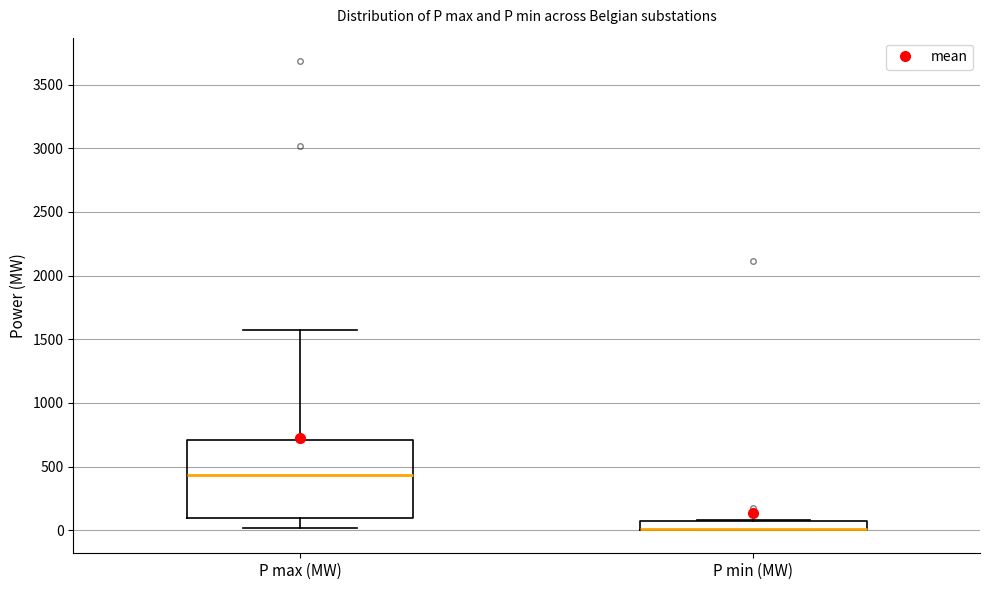

Where does the upper whisker of the box for P max (MW) end on the y-axis? The values are not printed on the chart, so give them approximately, as read against the axis.

1550